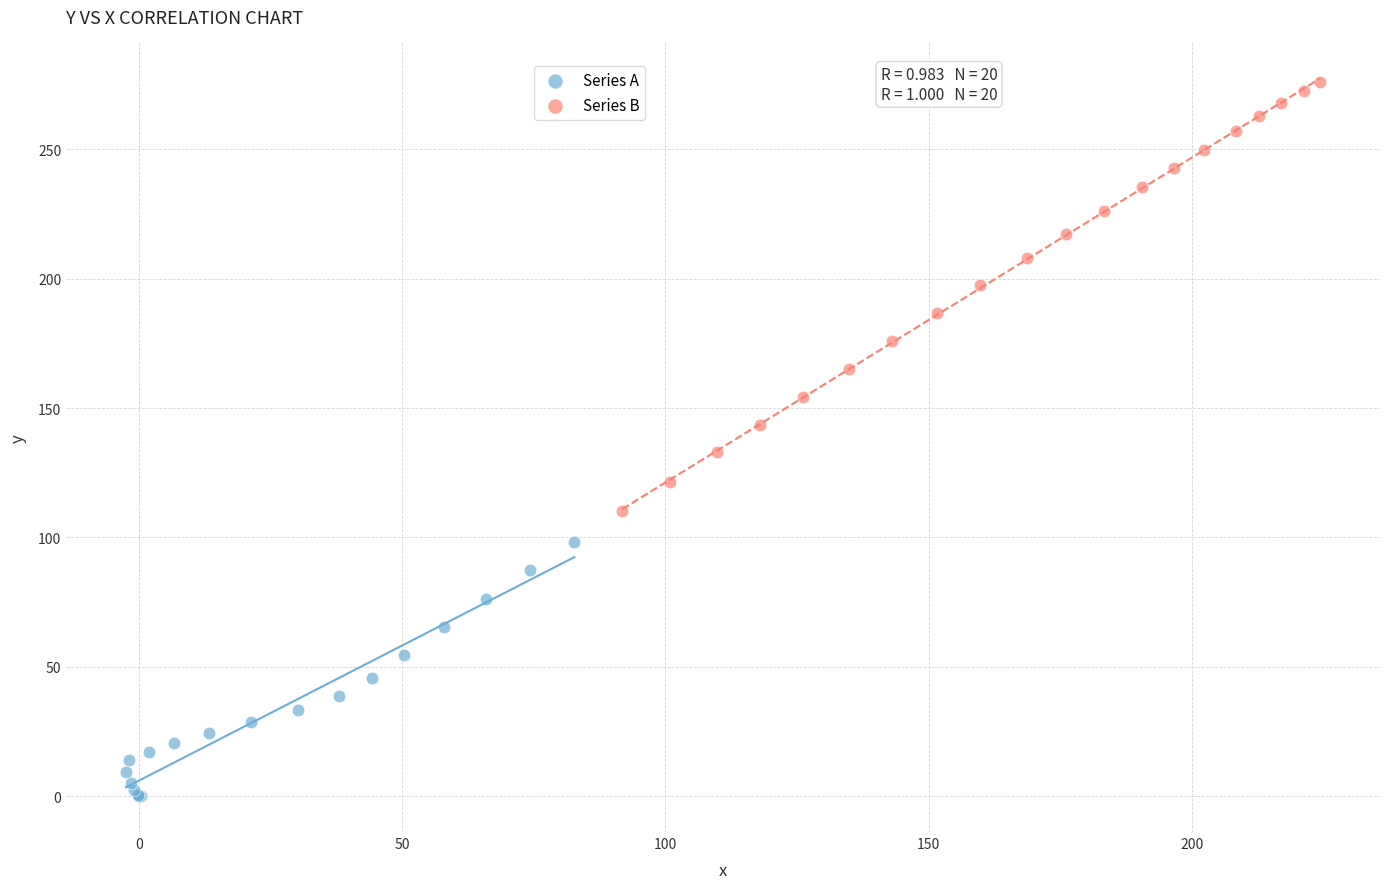

Which series reaches the maximum Y coordinate?

Series B